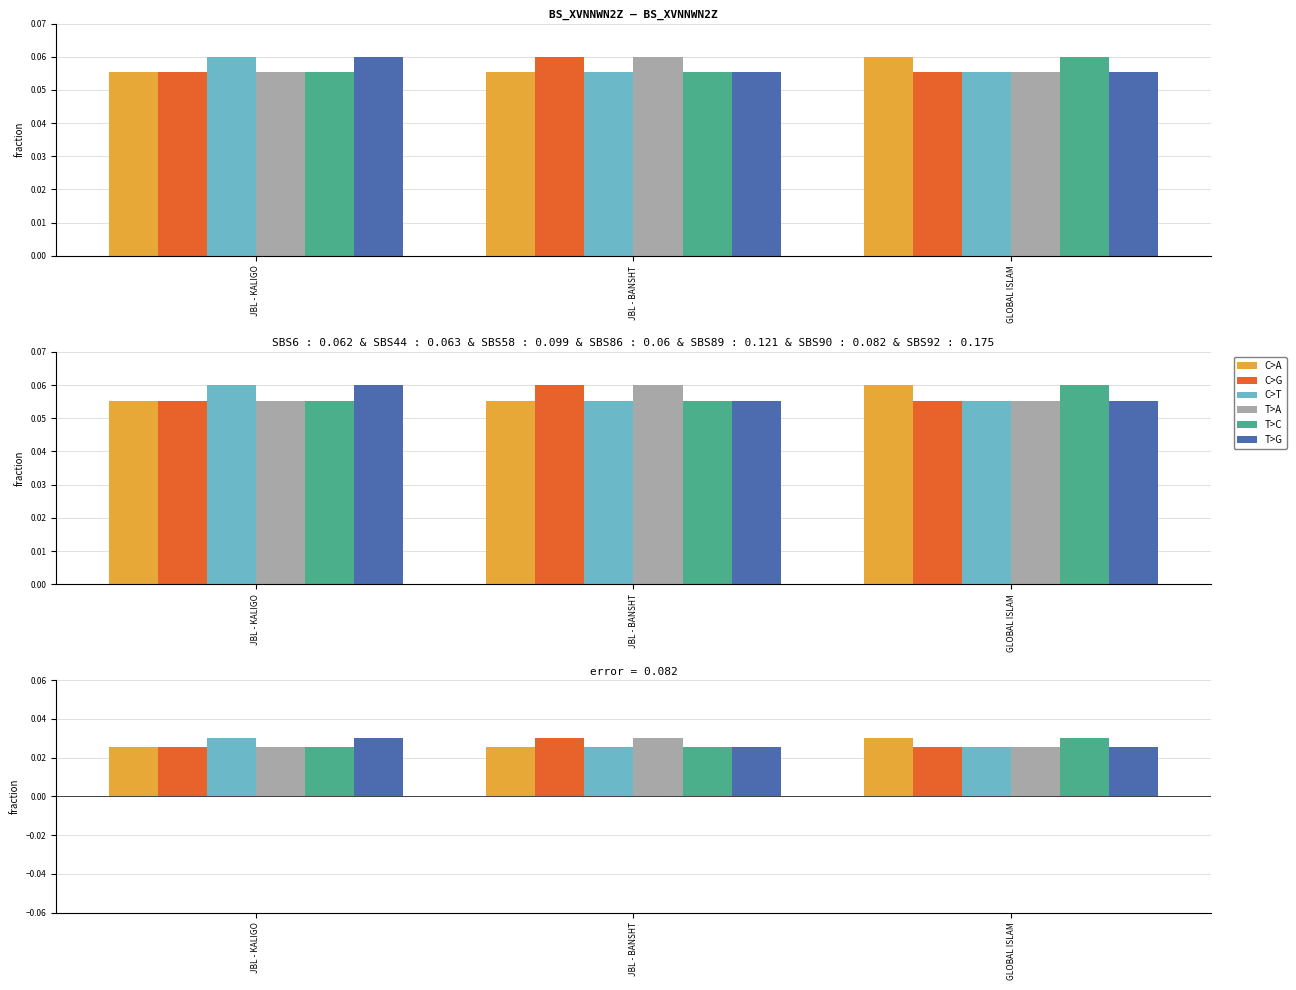

What is the label of the 3rd bar from the left?

GLOBAL ISLAM